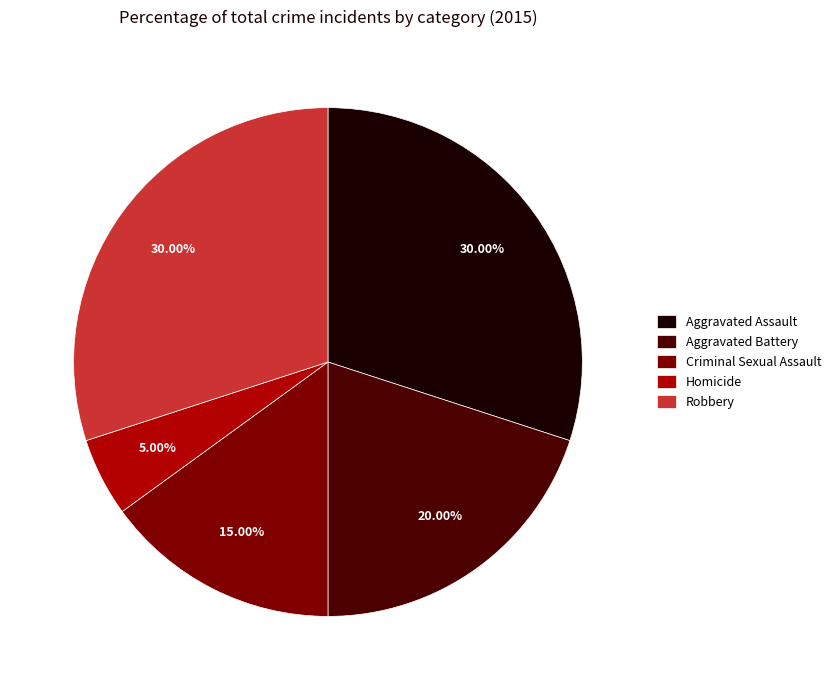

Does Criminal Sexual Assault account for over 50% of the chart?

No